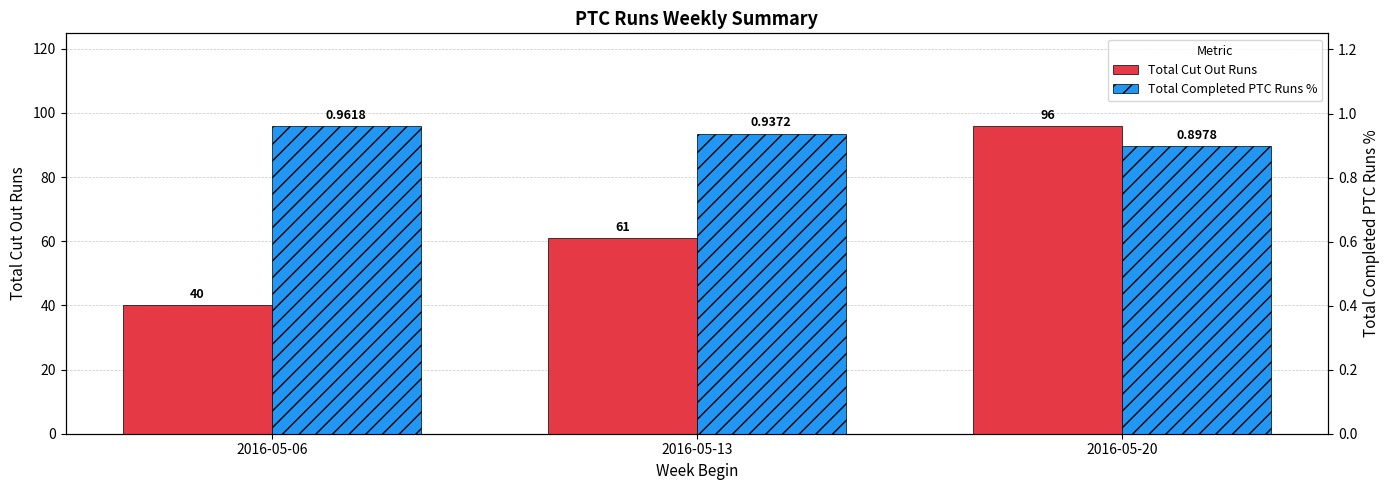

What is the difference between the maximum and minimum values in the Total Completed PTC Runs % series?

0.1